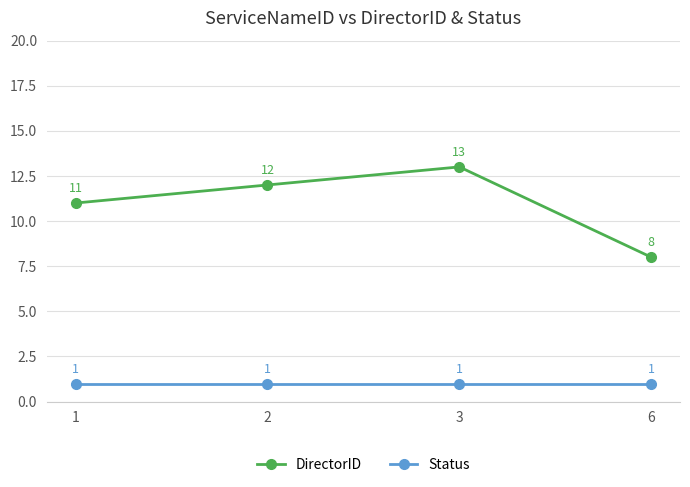

How many lines are shown in the chart?

2